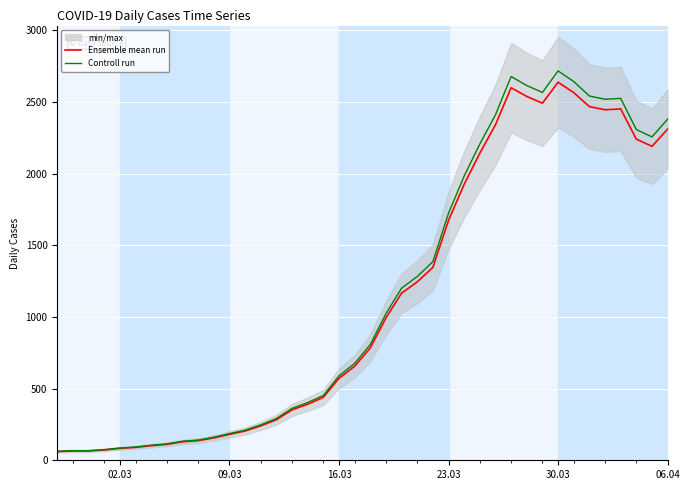

What is the value of the Ensemble mean run point at the 26th from the left?

1674.0